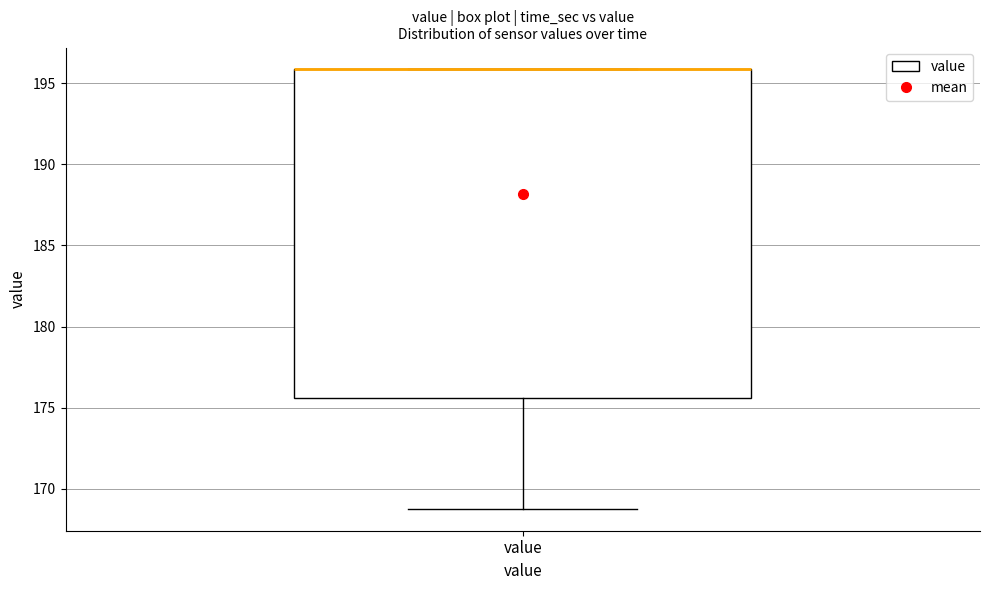

Transcribe this box plot: give where the median line is, the range the box spans, and where the two whiskers end, as read against the y-axis. The values are not printed on the chart, so give them approximately, as read against the axis.

median 196.0 (drawn on the box's upper edge), box 175.5 to 196.0, whiskers 169.0 to 196.0